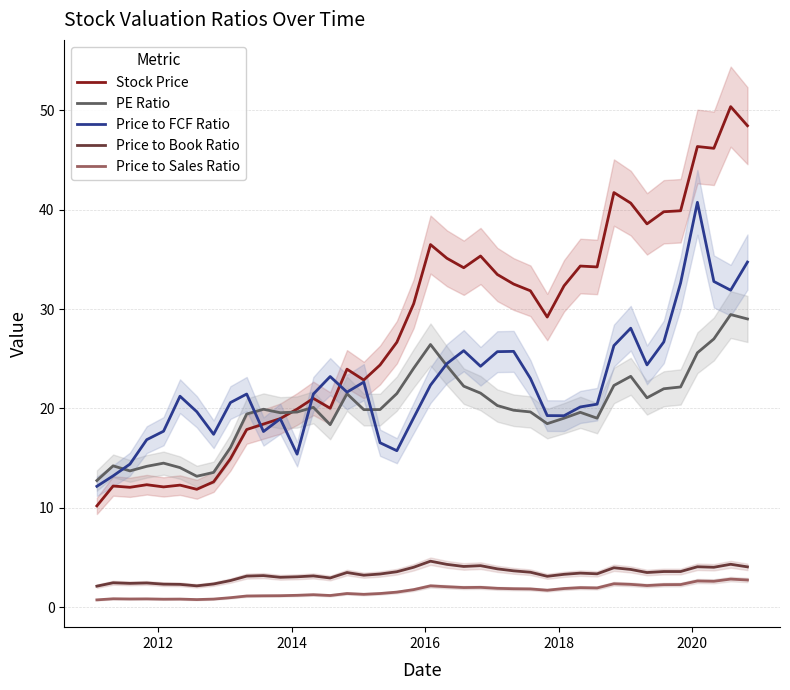

Reading left to right, transcribe all the data shown in this chart.

Stock Price: 10.2	12.2	12.1	12.3	12.1	12.3	11.9	12.6	14.9	17.9	18.4	19.0	19.9	21.0	20.0	23.9	22.9	24.4	26.7	30.5	36.5	35.1	34.1	35.3	33.5	32.5	31.8	29.2	32.3	34.3	34.2	41.7	40.6	38.6	39.8	39.9	46.3	46.2	50.4	48.4
PE Ratio: 12.8	14.2	13.7	14.2	14.5	14.1	13.2	13.6	16.1	19.4	19.9	19.6	19.6	20.1	18.4	21.5	19.9	19.9	21.5	24.0	26.4	24.3	22.2	21.5	20.3	19.8	19.6	18.5	19.0	19.6	19.0	22.3	23.2	21.1	22.0	22.2	25.6	27.0	29.4	29.0
Price to FCF Ratio: 12.2	13.2	14.4	16.9	17.7	21.2	19.7	17.4	20.6	21.4	17.7	19.0	15.4	21.4	23.2	21.6	22.6	16.6	15.8	19.1	22.3	24.5	25.8	24.2	25.7	25.7	23.0	19.3	19.3	20.1	20.4	26.3	28.1	24.4	26.7	32.6	40.7	32.8	31.9	34.7
Price to Book Ratio: 2.1	2.5	2.4	2.5	2.3	2.3	2.2	2.4	2.7	3.1	3.2	3.0	3.1	3.2	3.0	3.5	3.2	3.4	3.6	4.0	4.6	4.3	4.1	4.2	3.9	3.7	3.5	3.1	3.3	3.4	3.4	4.0	3.8	3.5	3.6	3.6	4.1	4.0	4.3	4.1
Price to Sales Ratio: 0.8	0.9	0.8	0.8	0.8	0.8	0.8	0.8	1.0	1.1	1.2	1.2	1.2	1.3	1.2	1.4	1.3	1.4	1.5	1.8	2.2	2.1	2.0	2.0	1.9	1.9	1.9	1.7	1.9	2.0	1.9	2.4	2.3	2.2	2.3	2.3	2.6	2.6	2.8	2.8